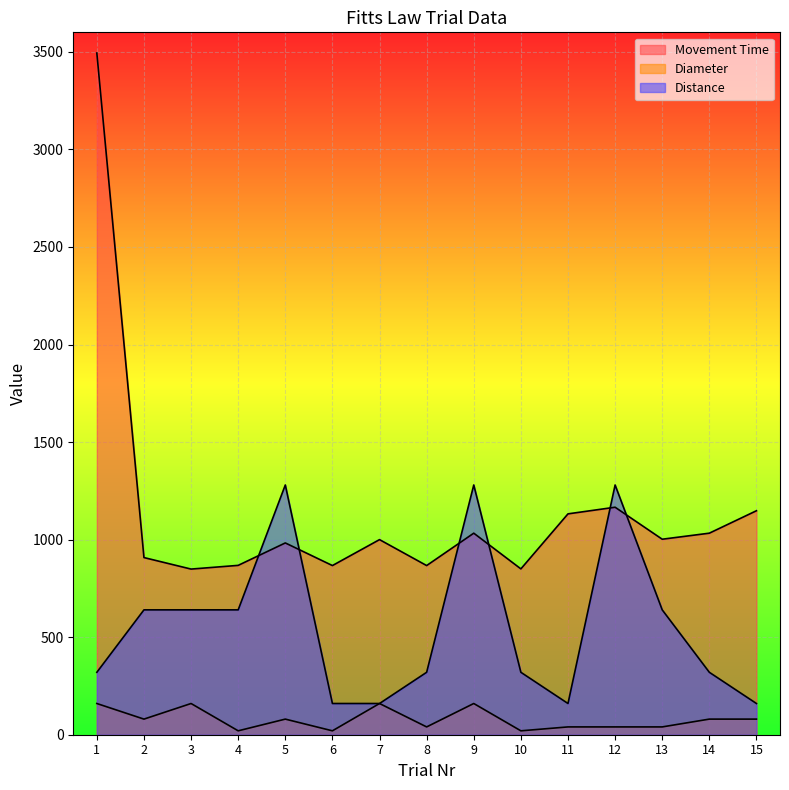

Reading left to right, transcribe all the data shown in this chart.

Movement Time: 1=3494	2=908	3=849	4=868	5=983	6=867	7=1000	8=867	9=1033	10=850	11=1132	12=1166	13=1002	14=1033	15=1148
Diameter: 1=160	2=80	3=160	4=20	5=80	6=20	7=160	8=40	9=160	10=20	11=40	12=40	13=40	14=80	15=80
Distance: 1=320	2=640	3=640	4=640	5=1280	6=160	7=160	8=320	9=1280	10=320	11=160	12=1280	13=640	14=320	15=160